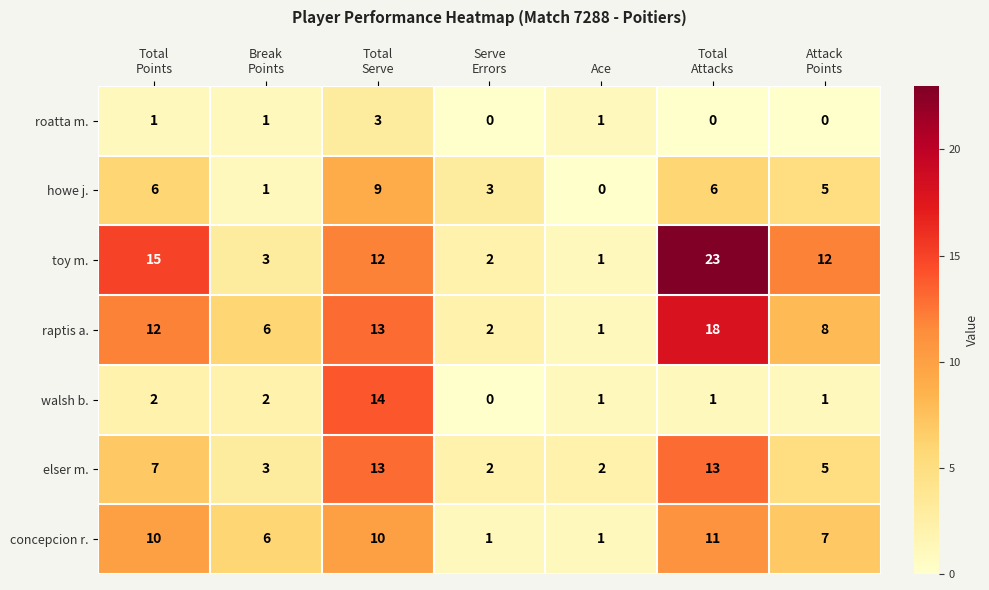

What is the maximum value shown in the chart?

23